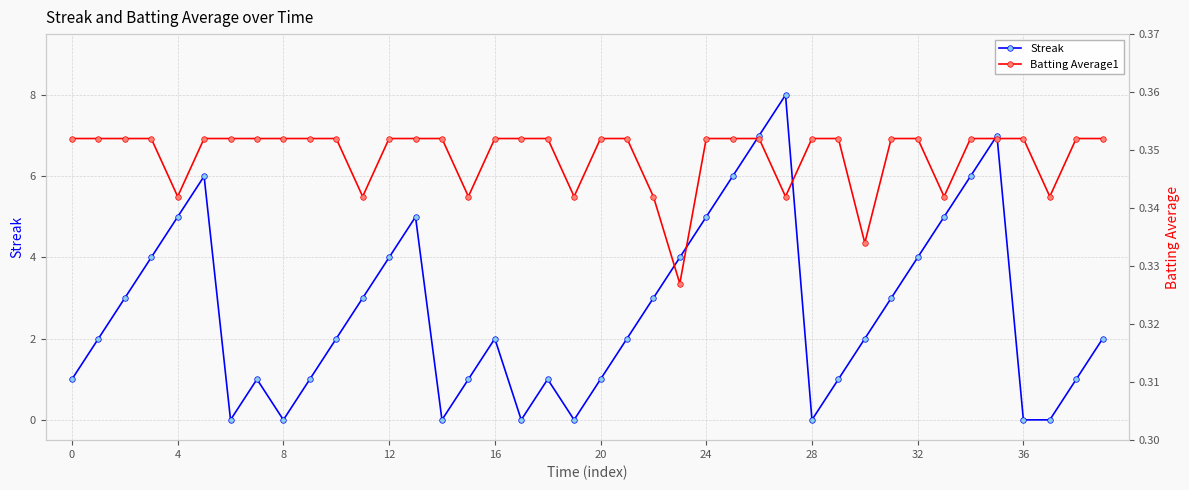

Is it true that Streak equals 2 at 16?

True